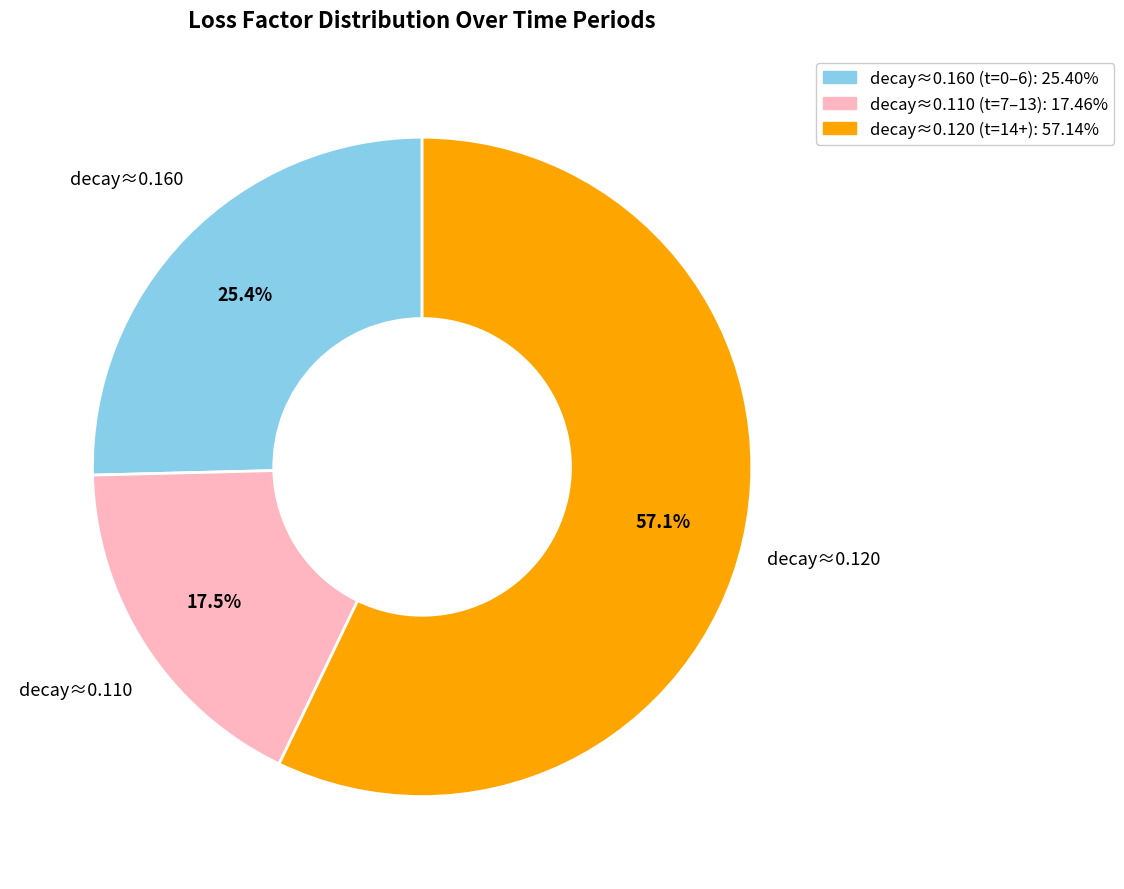

Does any single category account for the majority?

Yes